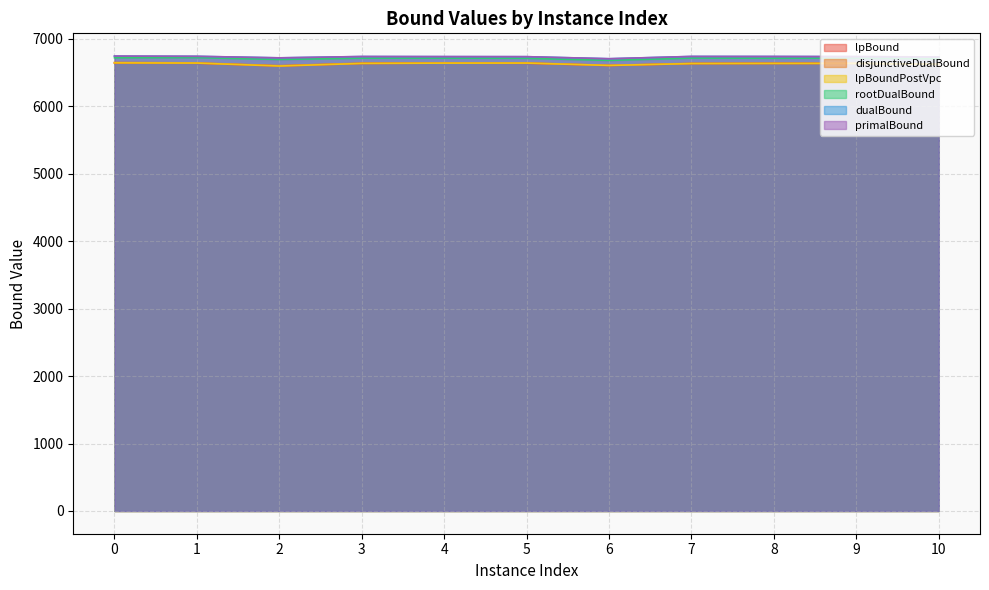

How many distinct data groups are displayed?

6